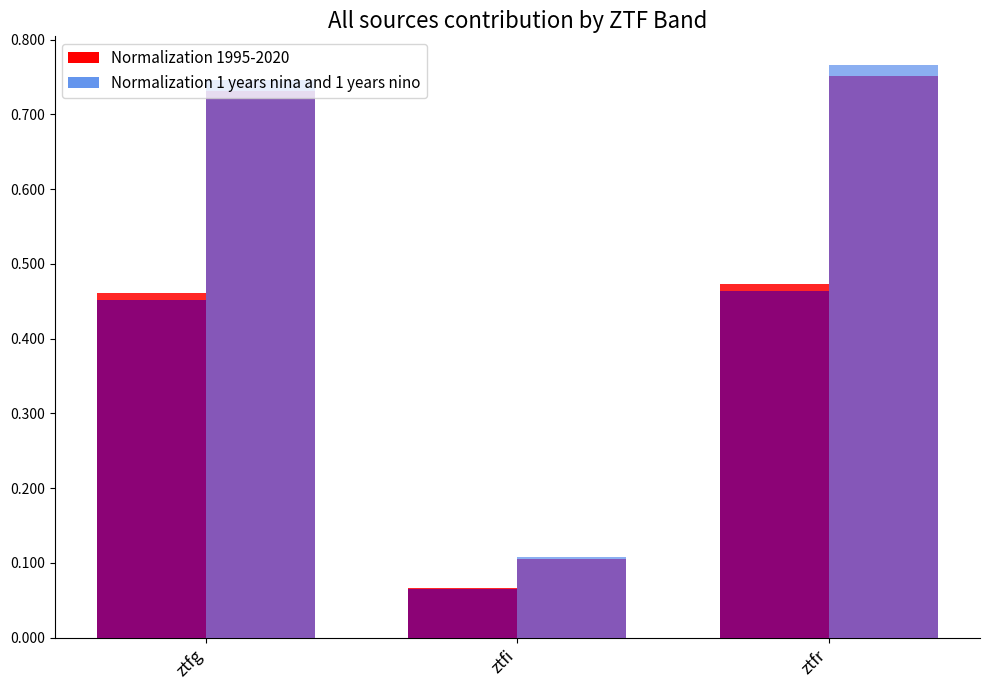

What is the approximate value of Normalization 1995-2020 at ztfi?

0.1